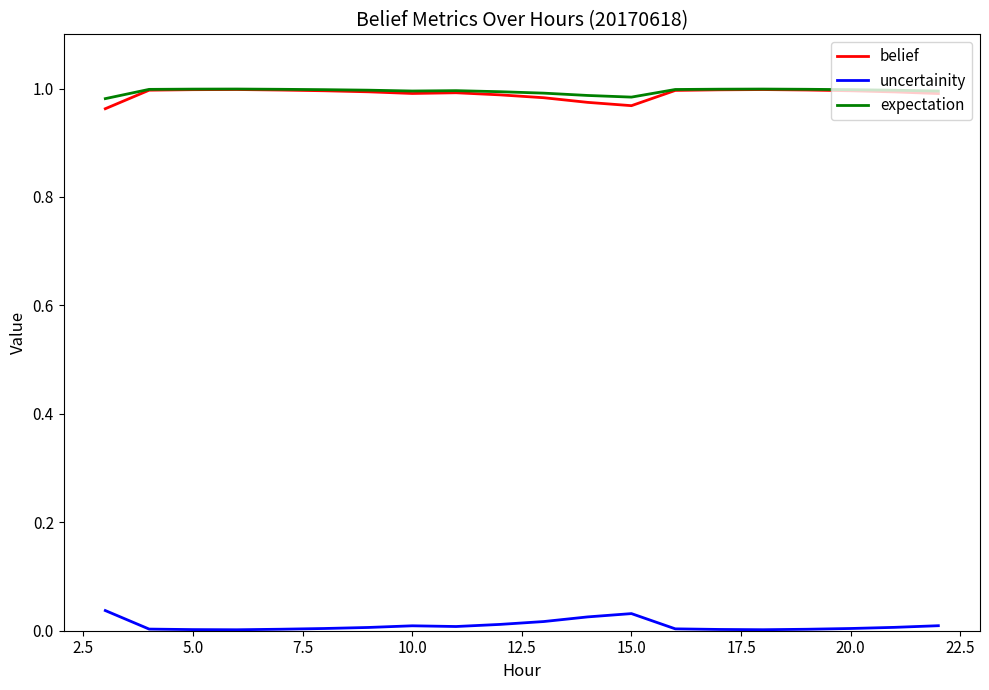

True or false: uncertainity and belief intersect in this chart.

False